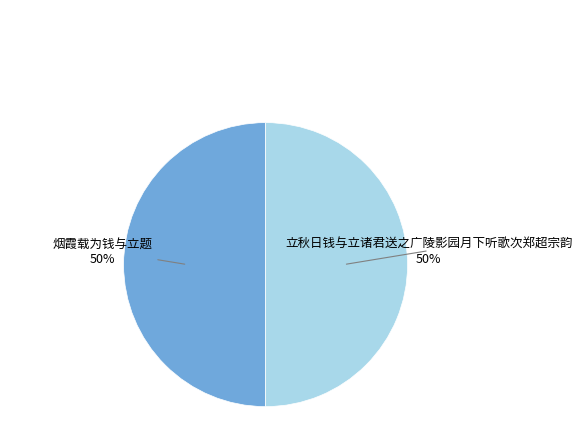

True or false: 立秋日钱与立诸君送之广陵影园月下听歌次郑超宗韵 accounts for 36% of the total.

False